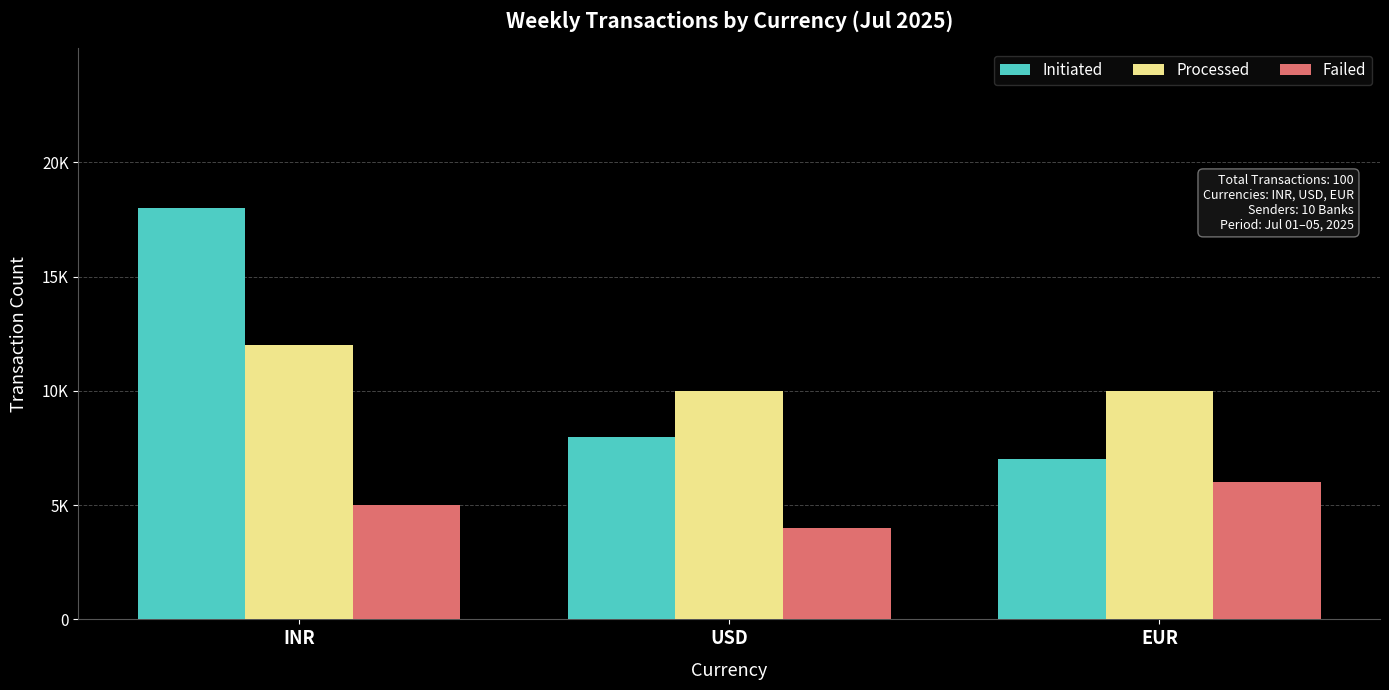

Is it true that Processed equals 4 at INR?

False